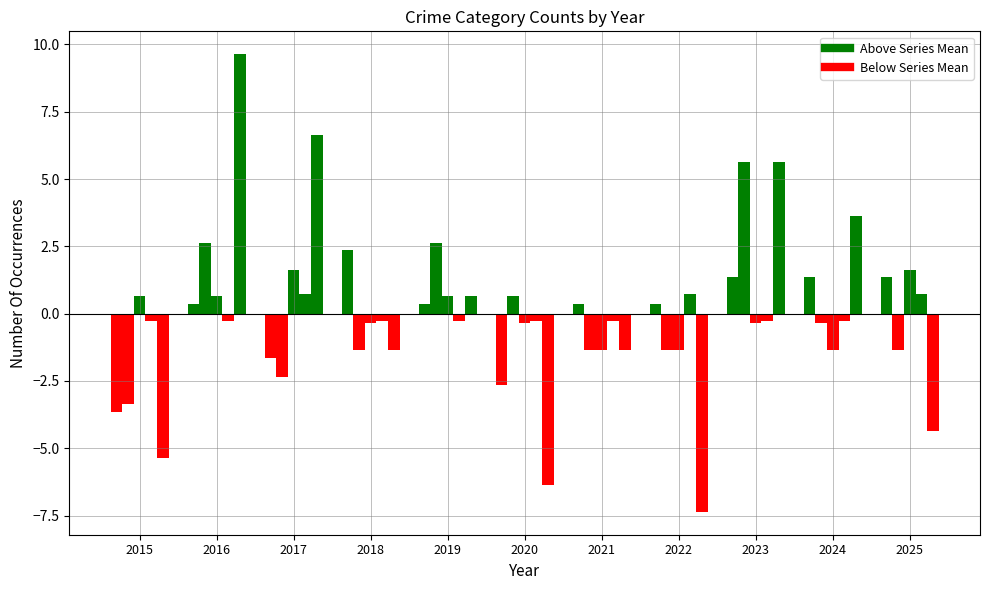

The Robbery series shows 0.2 at 2019. True or false?

False